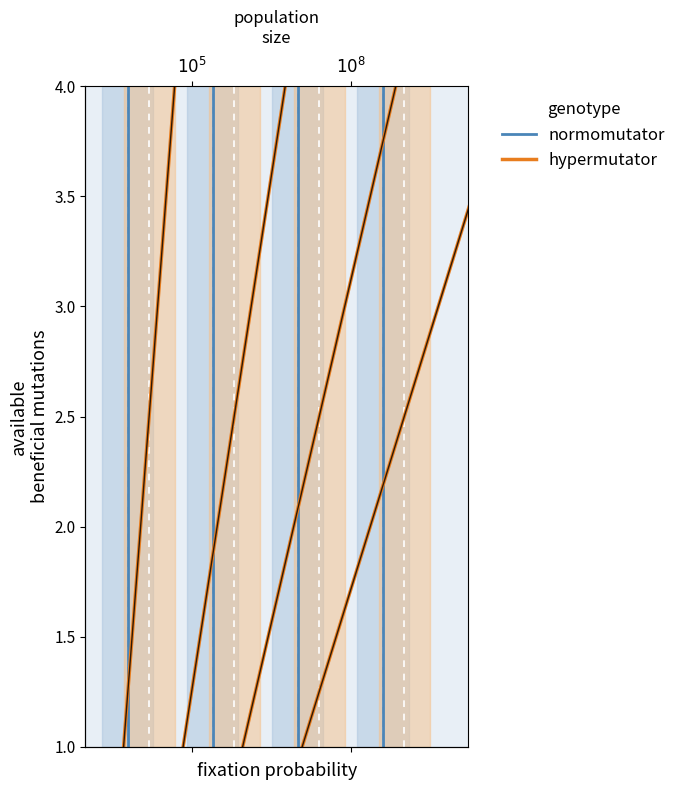

The normomutator series shows 5 at $10^8$. True or false?

False